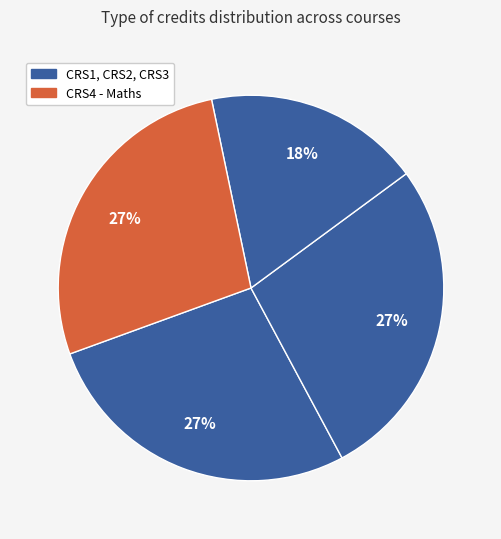

How many segments does this pie chart have?

4